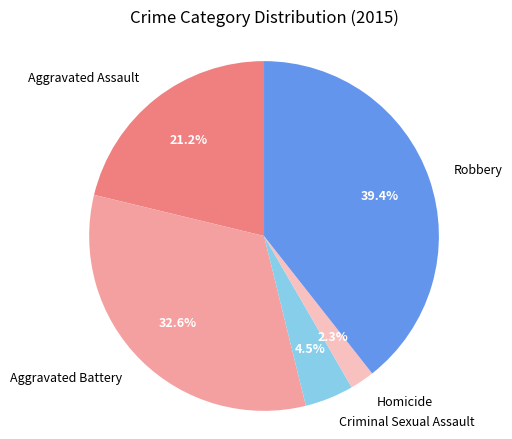

Between Aggravated Battery and Robbery, which is larger?

Robbery